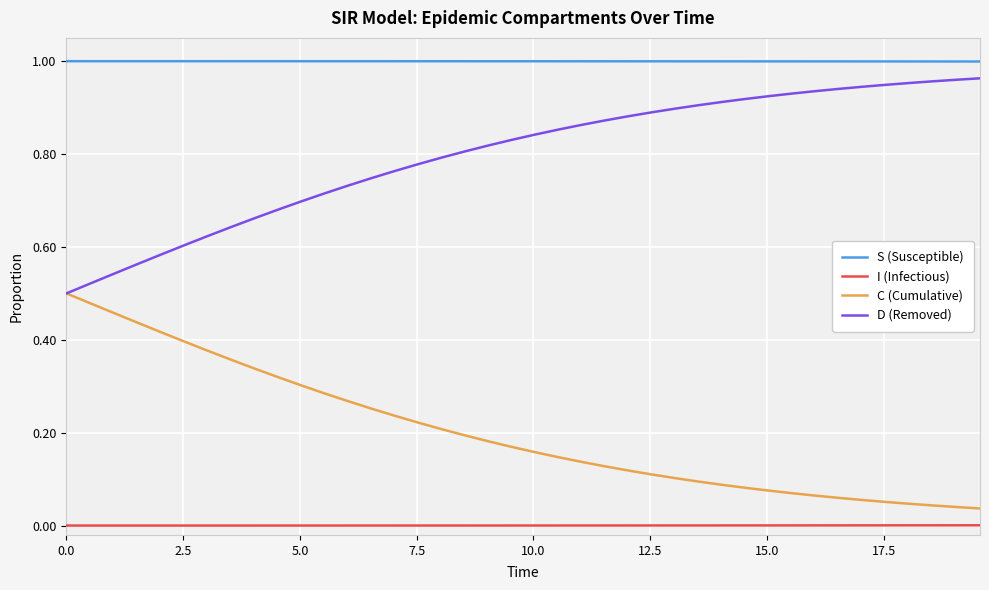

True or false: I (Infectious) and D (Removed) intersect in this chart.

False